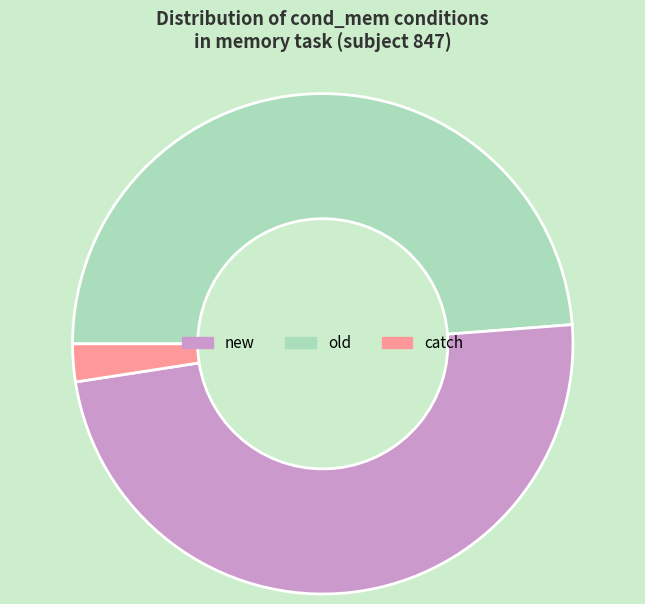

What is the smallest slice in the pie chart?

catch